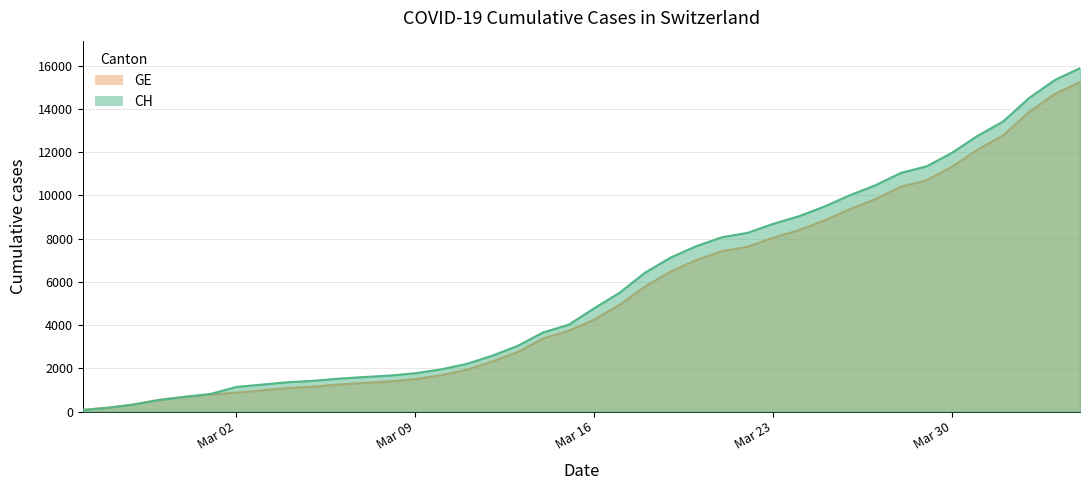

Which series changed the most between 2020-03-18 and 2020-03-23?

CH